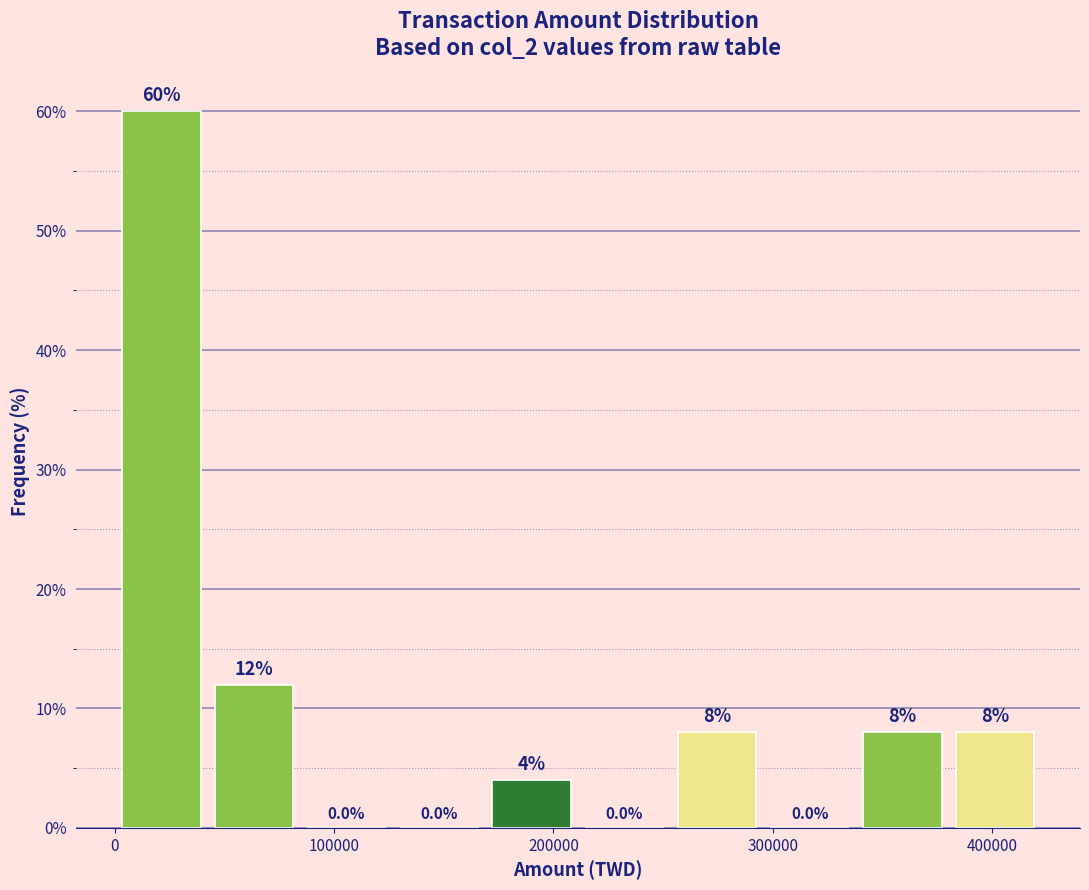

Over which range of the x-axis is the bar tallest?

0 to 40000